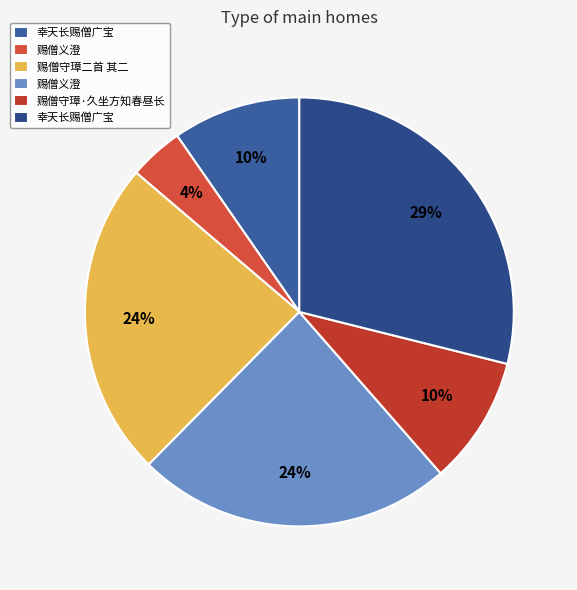

Does any single category account for the majority?

No